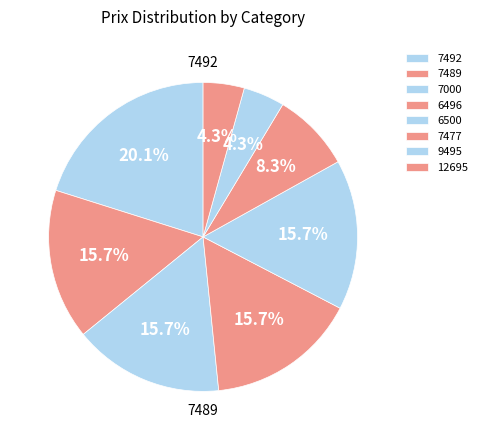

What is the change in value from 7477 to 12695?

+134